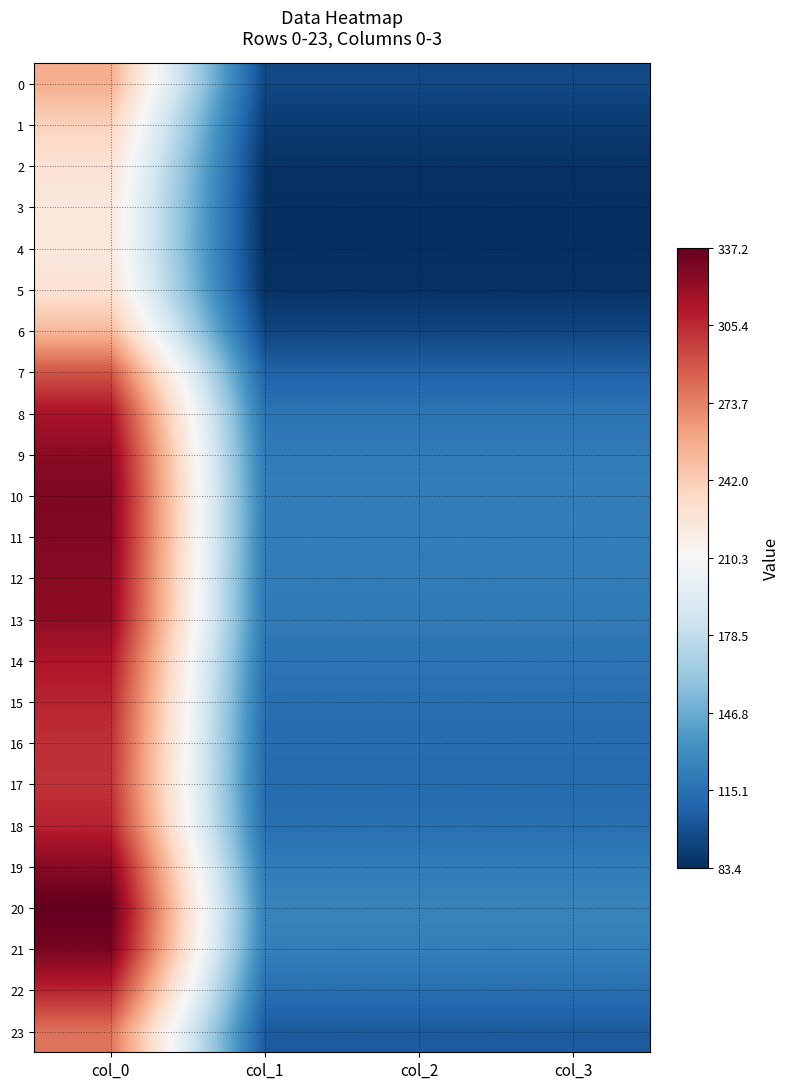

Reading left to right, transcribe all the data shown in this chart.

0: col_0=256.5	col_1=95.8	col_2=95.8	col_3=95.8
1: col_0=239.7	col_1=89.5	col_2=89.5	col_3=89.5
2: col_0=228.7	col_1=85.4	col_2=85.4	col_3=85.4
3: col_0=224.1	col_1=83.7	col_2=83.7	col_3=83.7
4: col_0=223.3	col_1=83.4	col_2=83.4	col_3=83.4
5: col_0=228.7	col_1=85.4	col_2=85.4	col_3=85.4
6: col_0=250.9	col_1=93.7	col_2=93.7	col_3=93.7
7: col_0=289.1	col_1=107.9	col_2=107.9	col_3=107.9
8: col_0=314.1	col_1=117.3	col_2=117.3	col_3=117.3
9: col_0=324.7	col_1=121.2	col_2=121.2	col_3=121.2
10: col_0=328.7	col_1=122.7	col_2=122.7	col_3=122.7
11: col_0=327.8	col_1=122.4	col_2=122.4	col_3=122.4
12: col_0=325.1	col_1=121.4	col_2=121.4	col_3=121.4
13: col_0=323.3	col_1=120.7	col_2=120.7	col_3=120.7
14: col_0=313.4	col_1=117.0	col_2=117.0	col_3=117.0
15: col_0=307.1	col_1=114.6	col_2=114.6	col_3=114.6
16: col_0=303.4	col_1=113.3	col_2=113.3	col_3=113.3
17: col_0=302.1	col_1=112.8	col_2=112.8	col_3=112.8
18: col_0=307.7	col_1=114.9	col_2=114.9	col_3=114.9
19: col_0=325.9	col_1=121.7	col_2=121.7	col_3=121.7
20: col_0=337.2	col_1=125.9	col_2=125.9	col_3=125.9
21: col_0=331.2	col_1=123.6	col_2=123.6	col_3=123.6
22: col_0=307.4	col_1=114.8	col_2=114.8	col_3=114.8
23: col_0=279.3	col_1=104.3	col_2=104.3	col_3=104.3